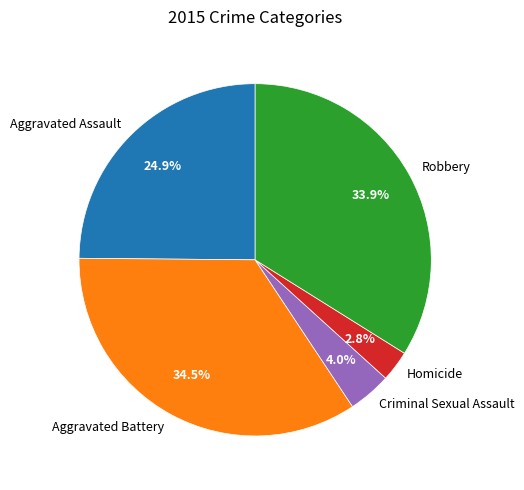

To the nearest percent, what is the difference between the Robbery and Homicide slice percentages?

31%